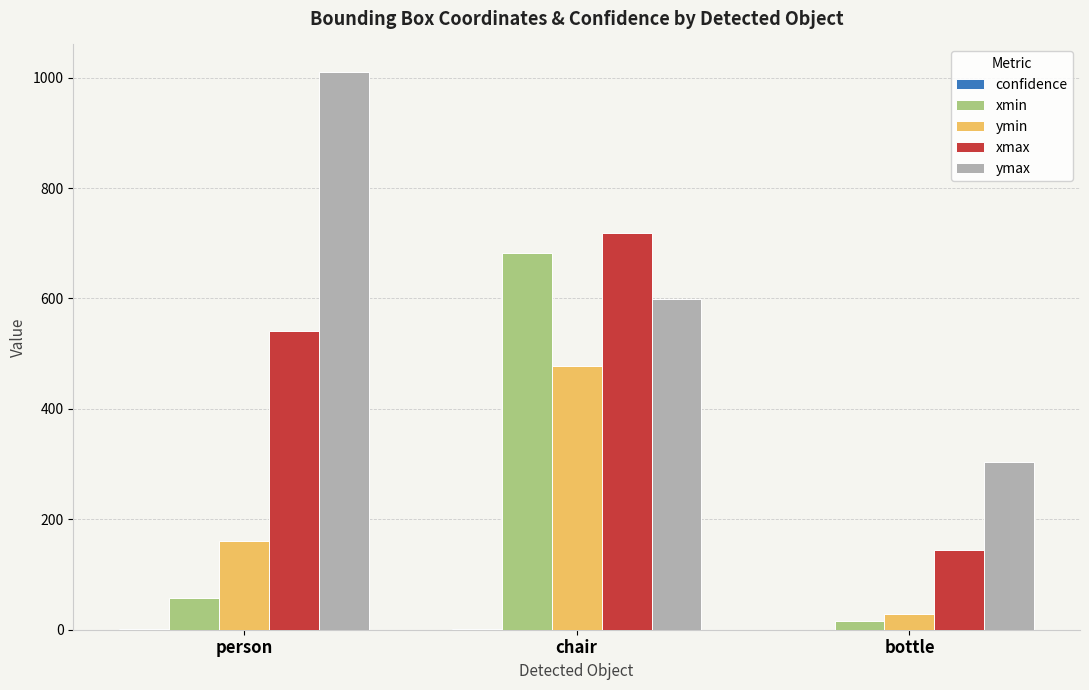

What is the approximate value of ymax at chair?

599.7